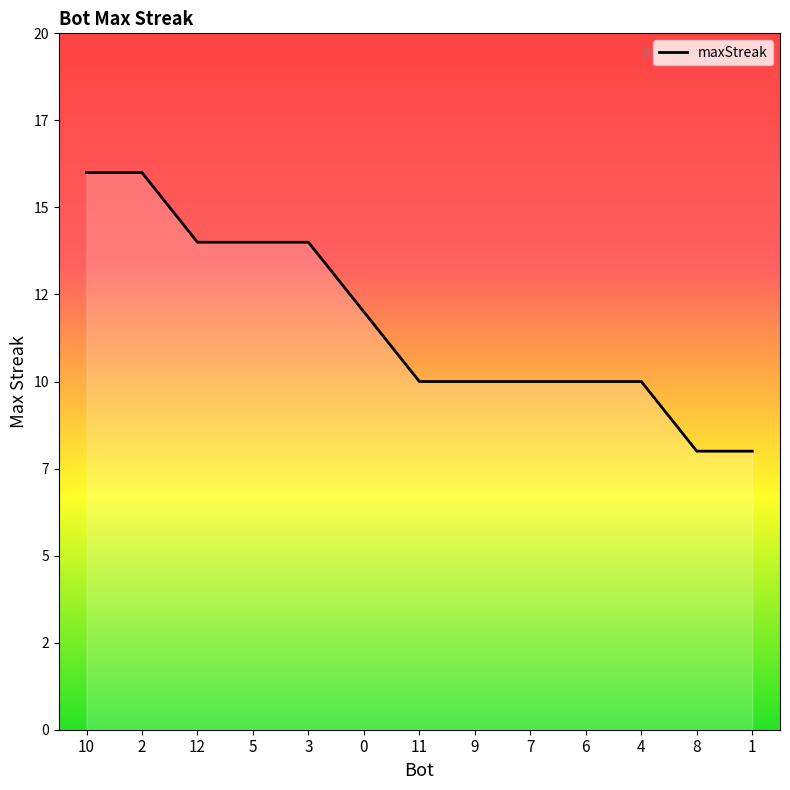

Reading left to right, extract all data points from this chart.

10=16	2=16	12=14	5=14	3=14	0=12	11=10	9=10	7=10	6=10	4=10	8=8	1=8